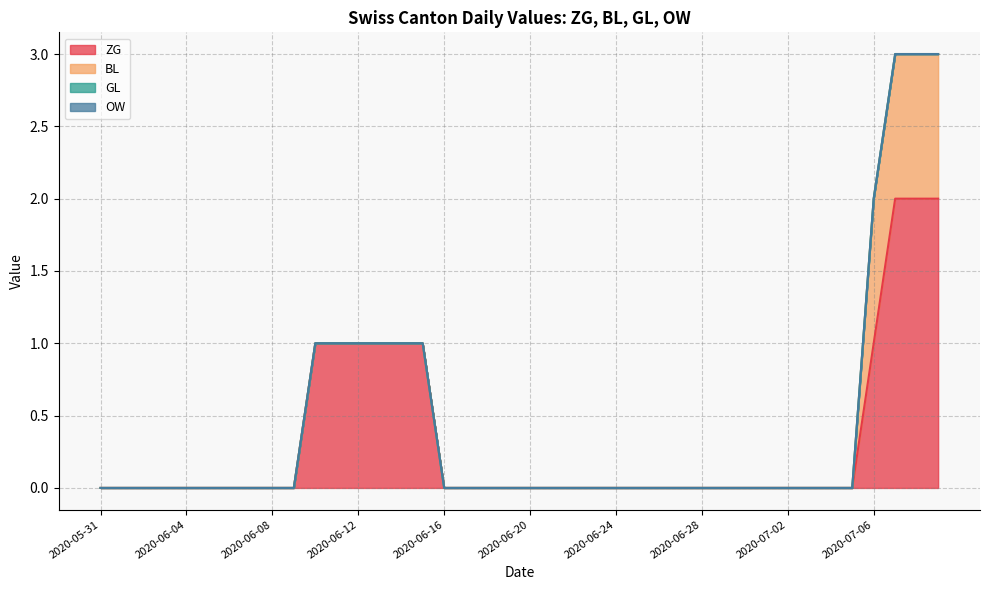

True or false: GL and BL cross at least once.

False